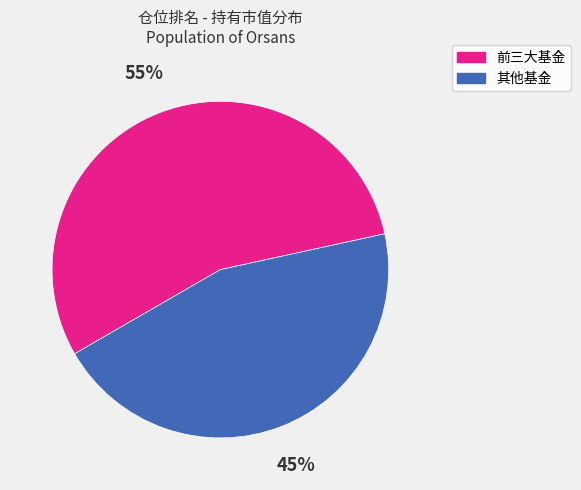

True or false: 前三大基金 accounts for 55% of the total.

True